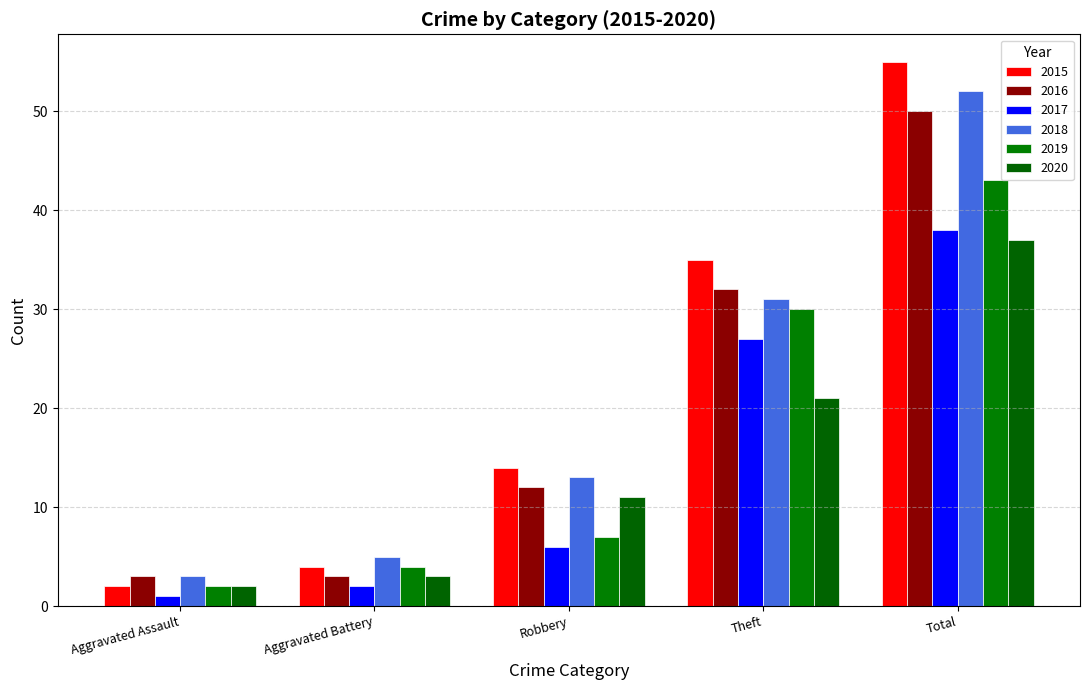

At Total, list the series in order from largest to smallest.

2015, 2018, 2016, 2019, 2017, 2020